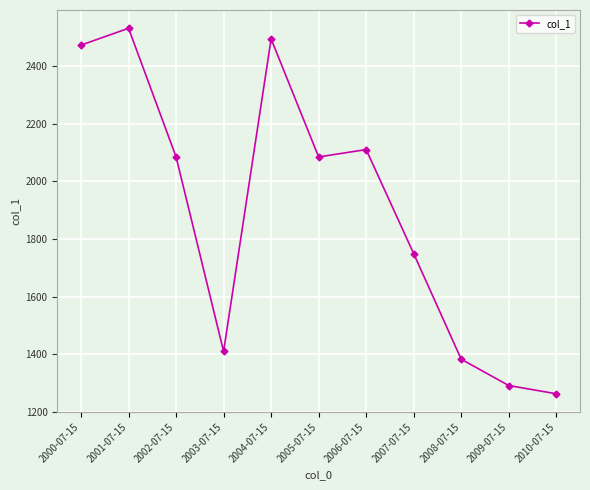

Where is the data nearest to the value 1897?

2007-07-15